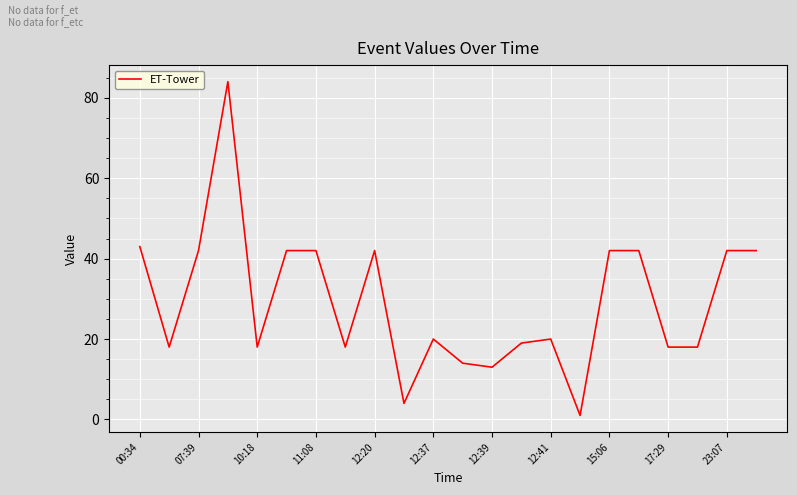

What is the difference between the maximum and minimum values?

83